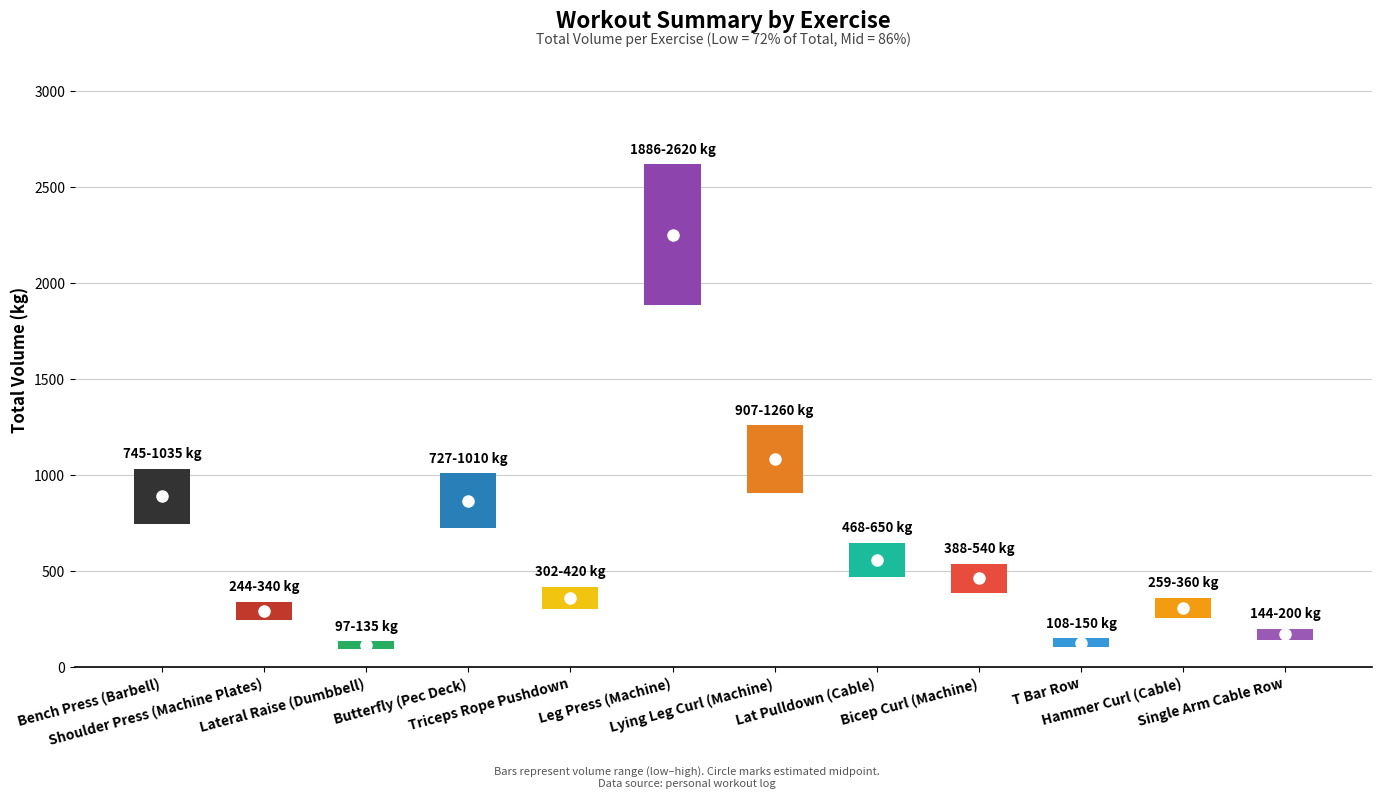

What is the sum of the Total Volume (kg) values at Hammer Curl (Cable) and Bicep Curl (Machine)?

900.0